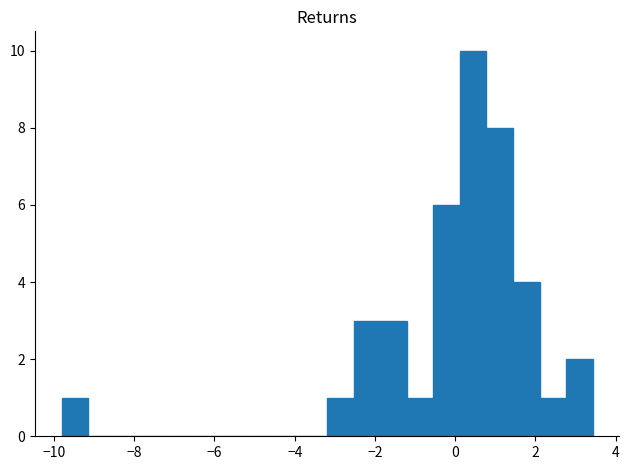

Read against the x-axis, roughly where is the centre of the tallest bar?

0.4